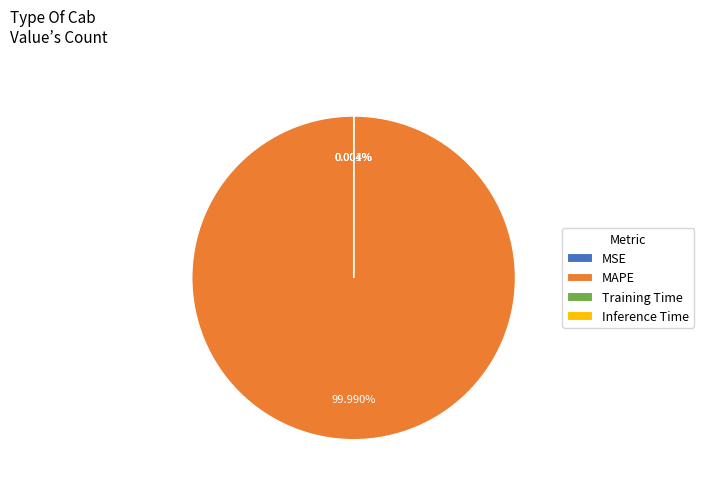

Count the number of slices in the pie.

5